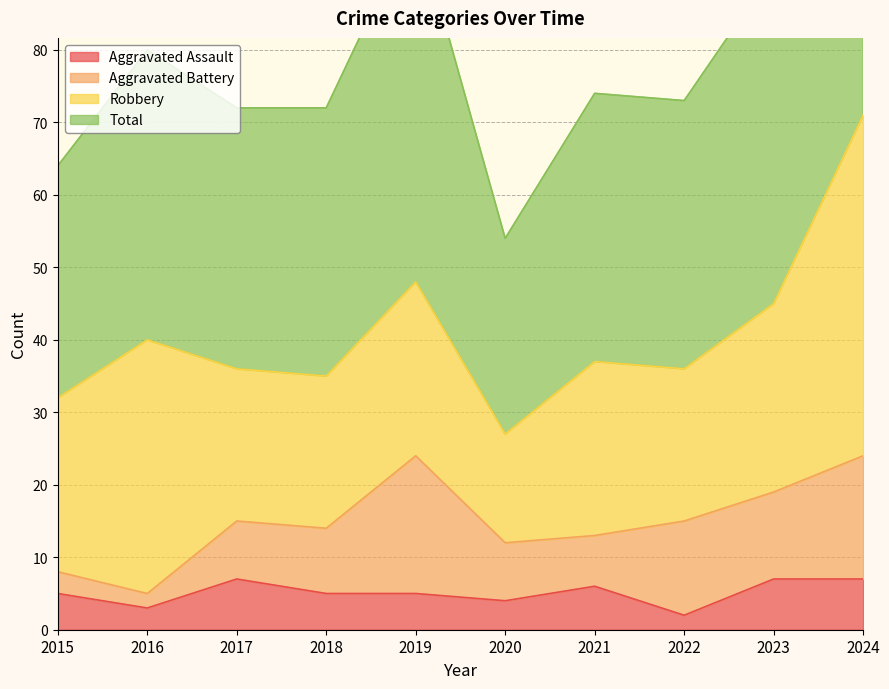

The Aggravated Assault series shows 9 at 2019. True or false?

False